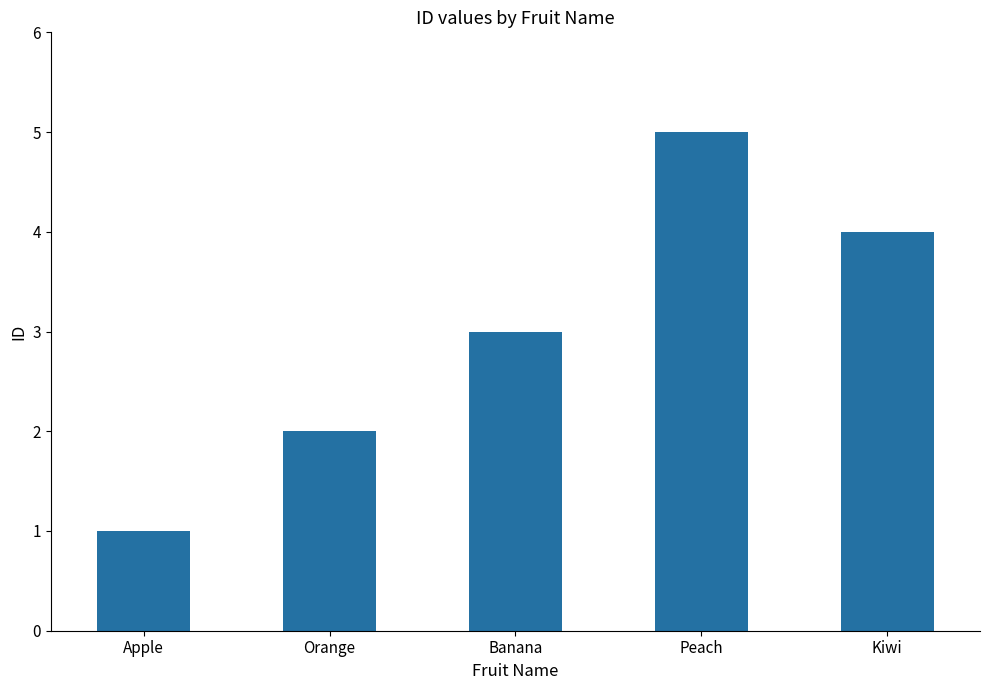

Is it true that the value at Banana is 3?

True